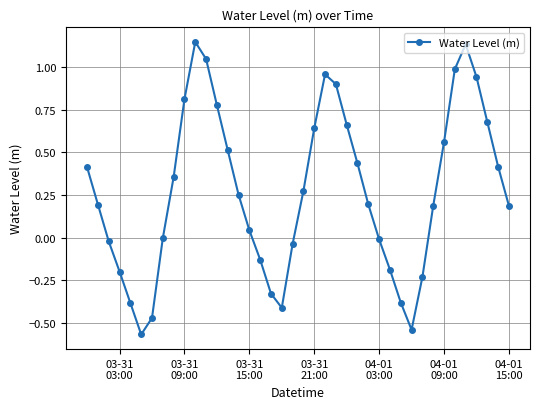

What is the sum of all values?

10.8